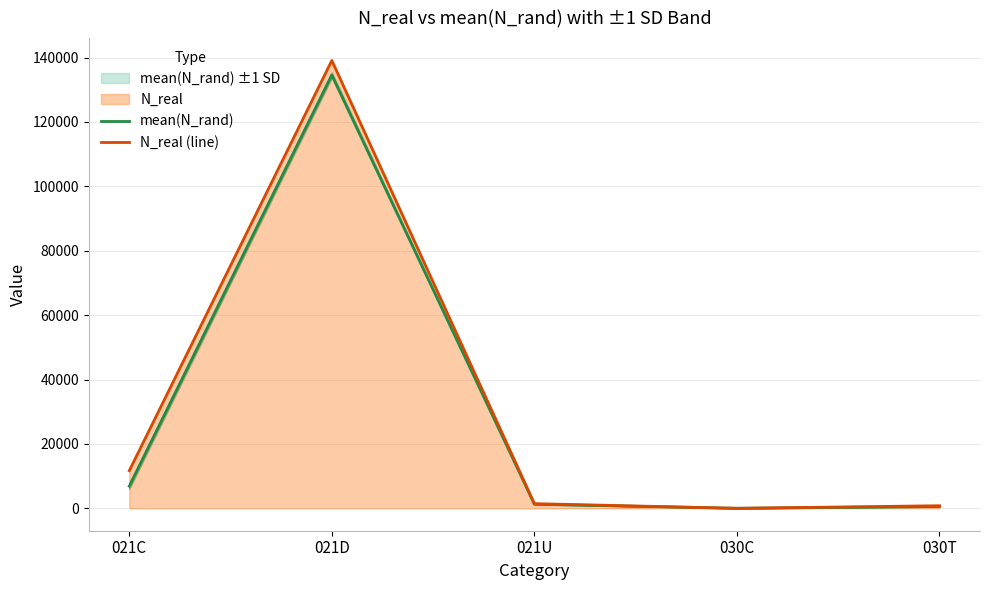

What is the label of the 2nd point from the right?

030C